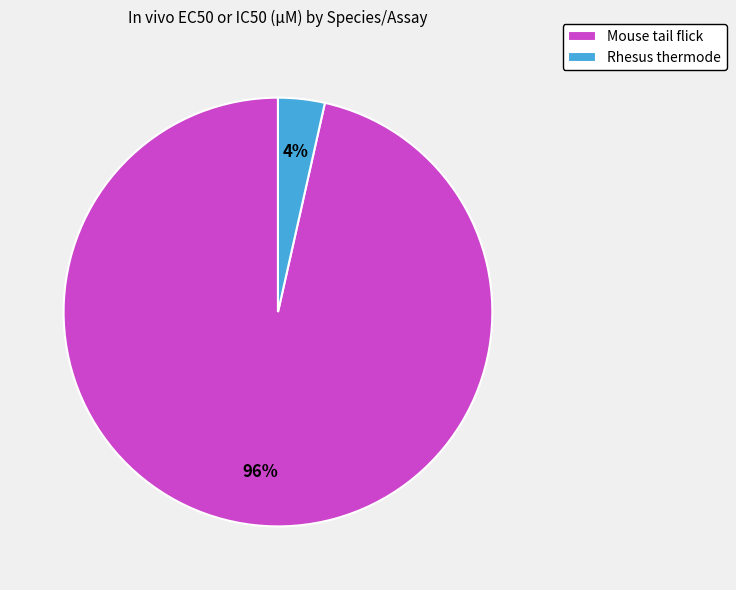

To the nearest percent, what percentage of the pie is Rhesus thermode?

4%